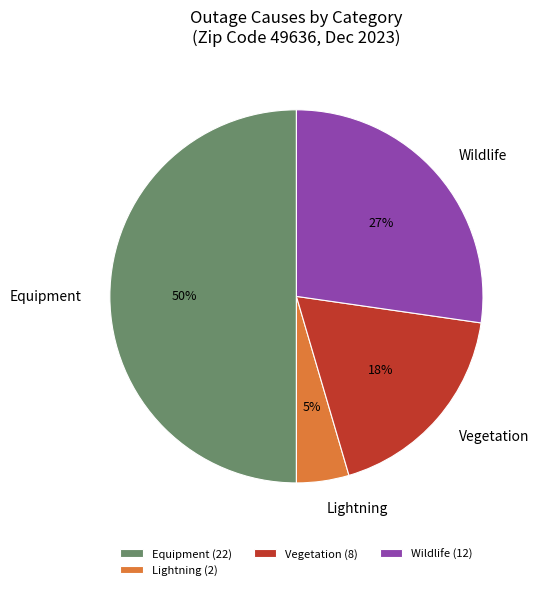

True or false: Wildlife accounts for 39% of the total.

False